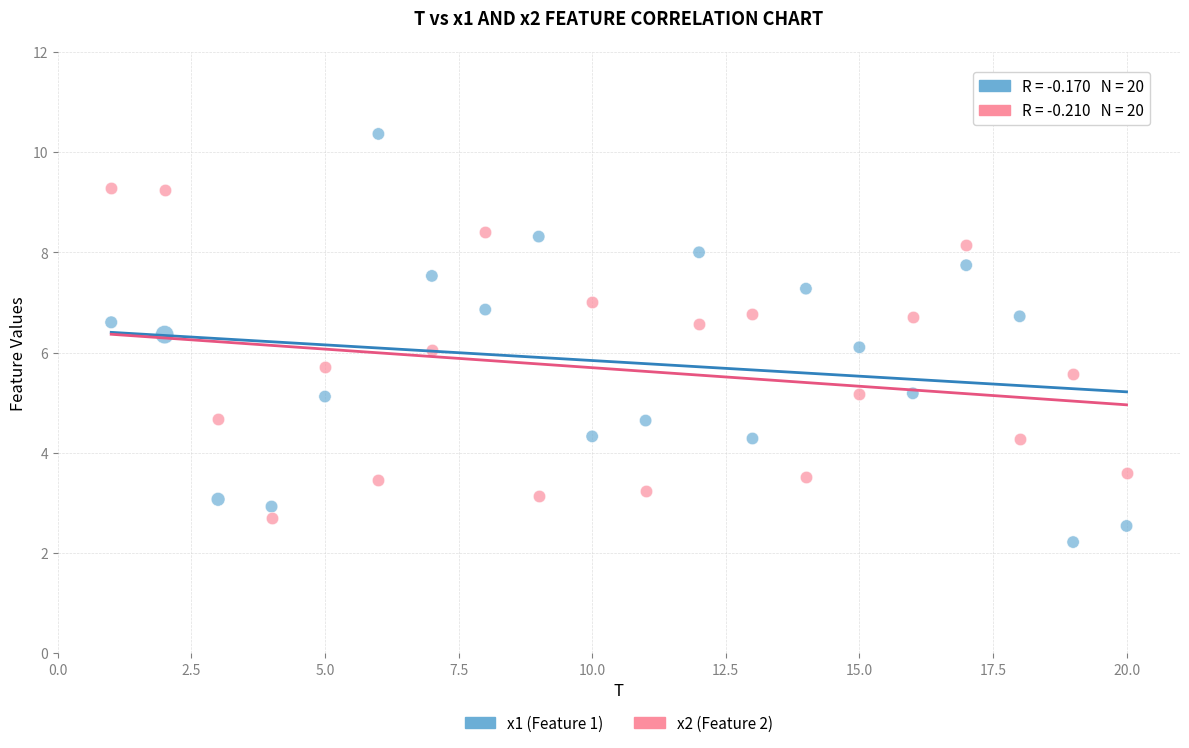

Across all data points, what is the range of Y values (max minus min)?

8.1